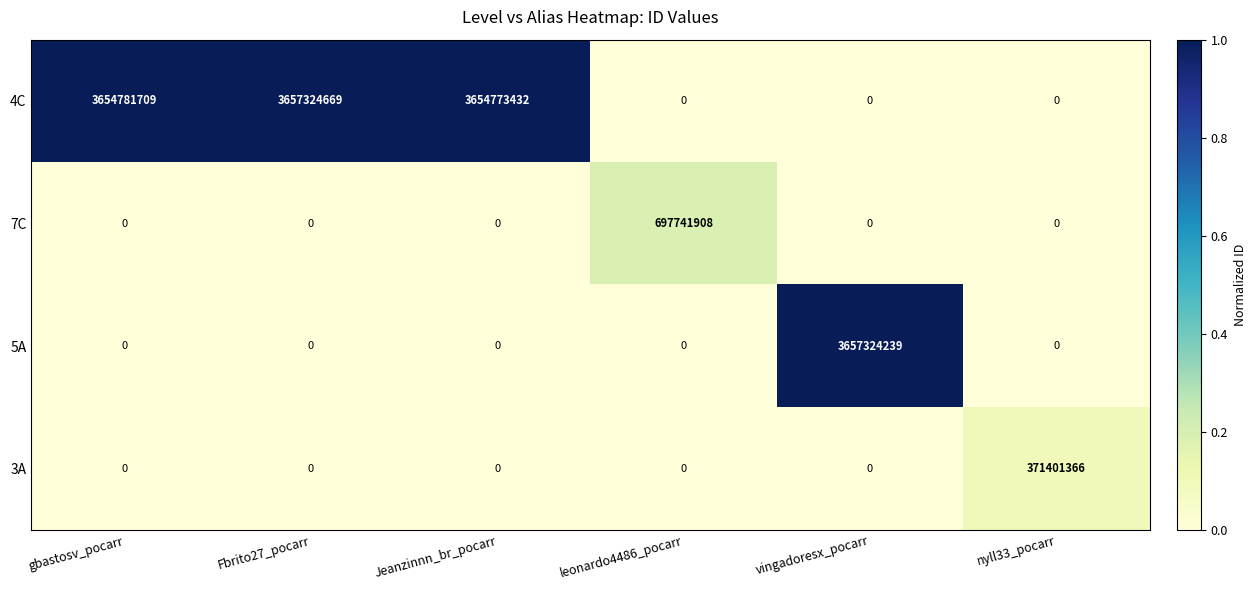

Between Jeanzinnn_br_pocarr and leonardo4486_pocarr, which series saw the biggest shift?

4C